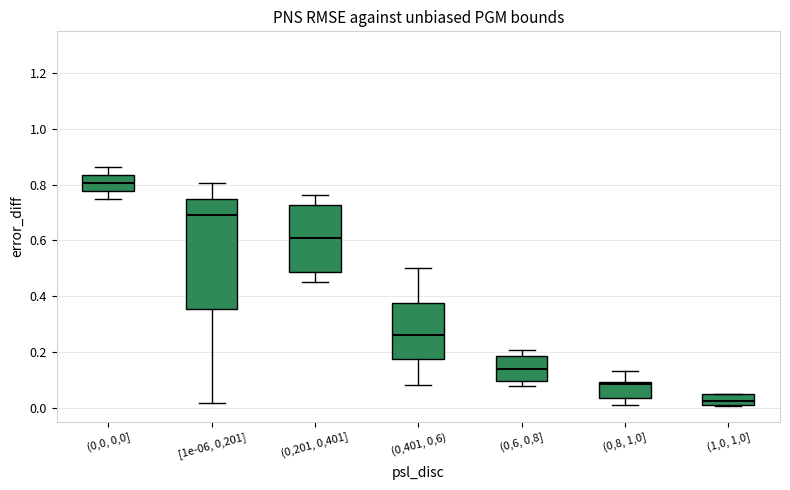

Which box's median line is the highest?

(0,0, 0,0]